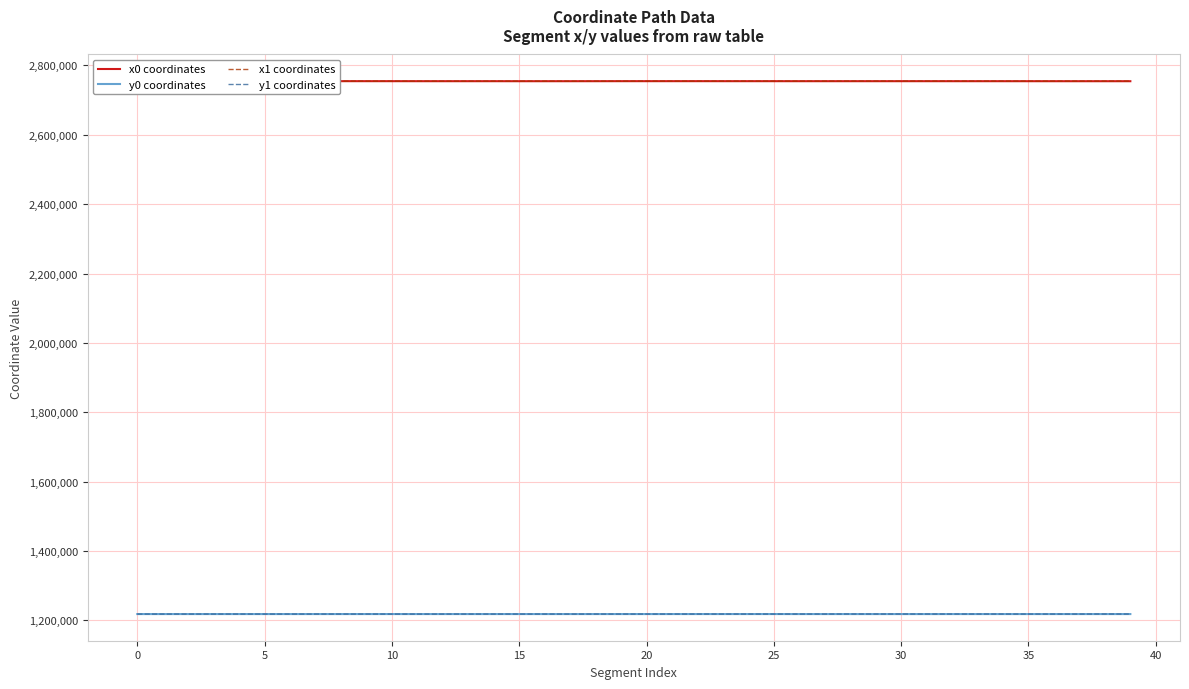

What is the difference between the maximum and minimum values in the y1 coordinates series?

187.3